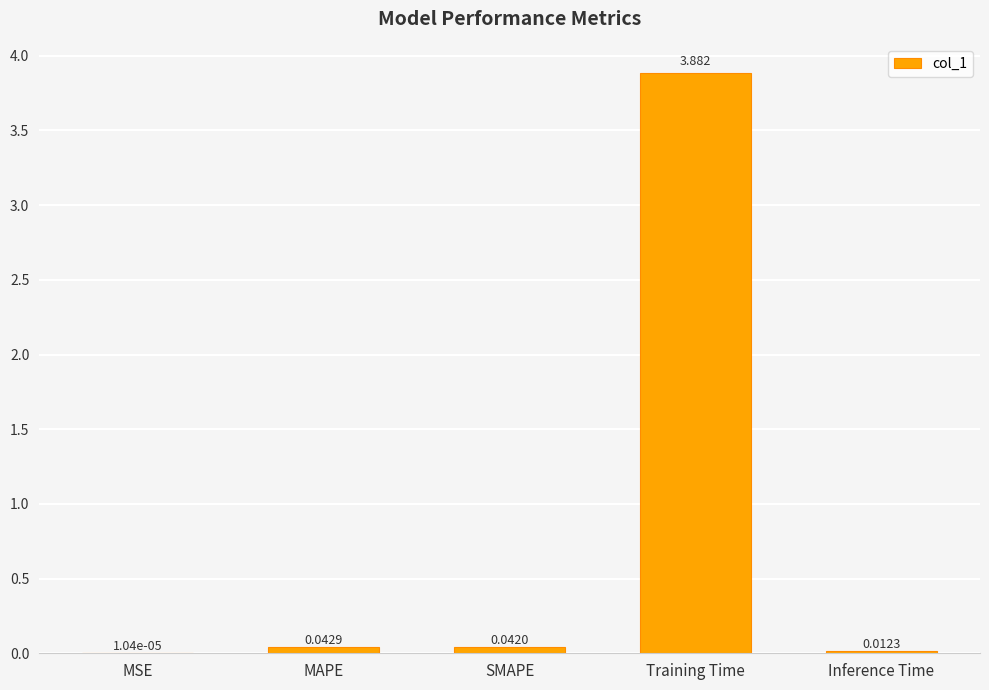

Between MSE and Training Time, which is larger?

Training Time